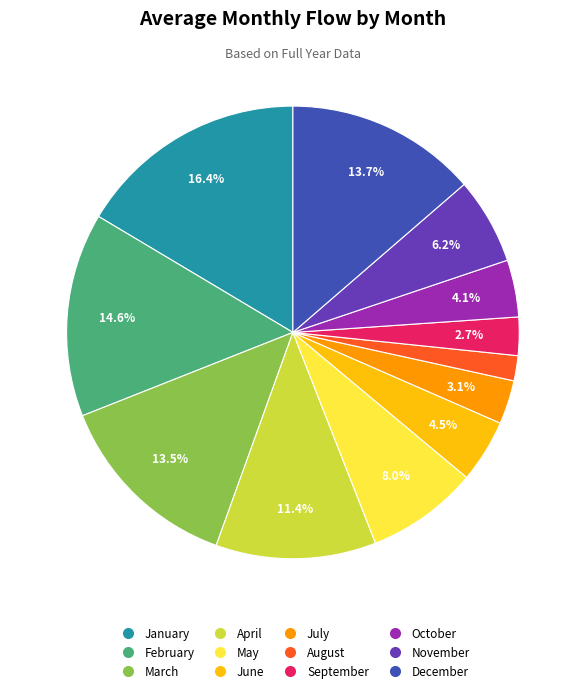

How many segments does this pie chart have?

12